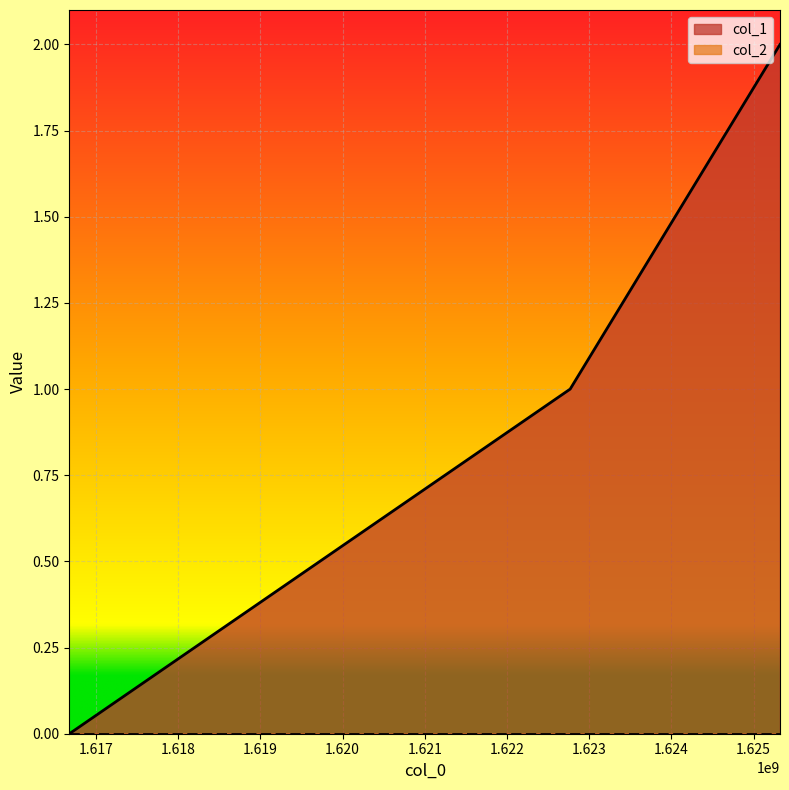

Which label corresponds to the smallest value in the chart?

1616677911